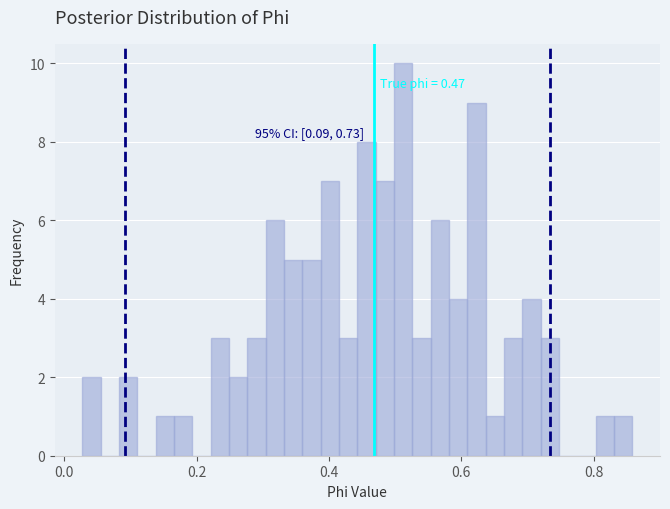

Read against the x-axis, roughly where is the centre of the tallest bar?

0.52